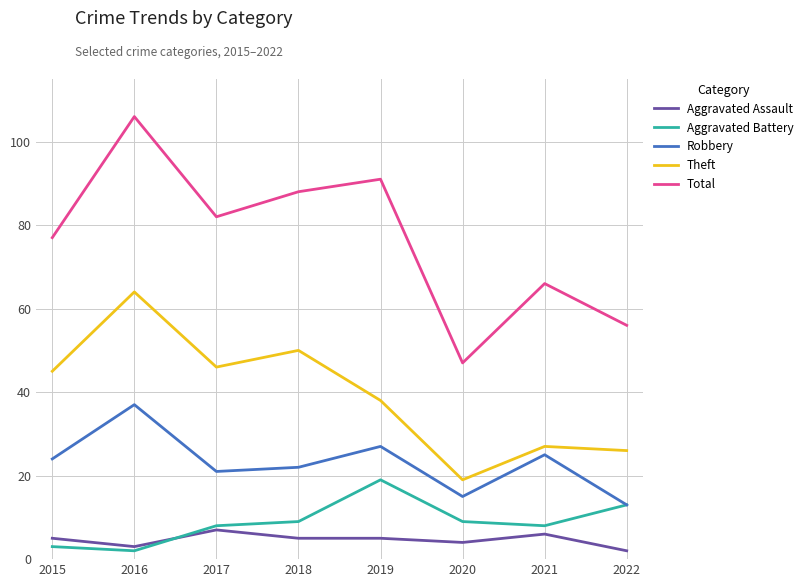

Which label corresponds to the largest value in the chart?

2016